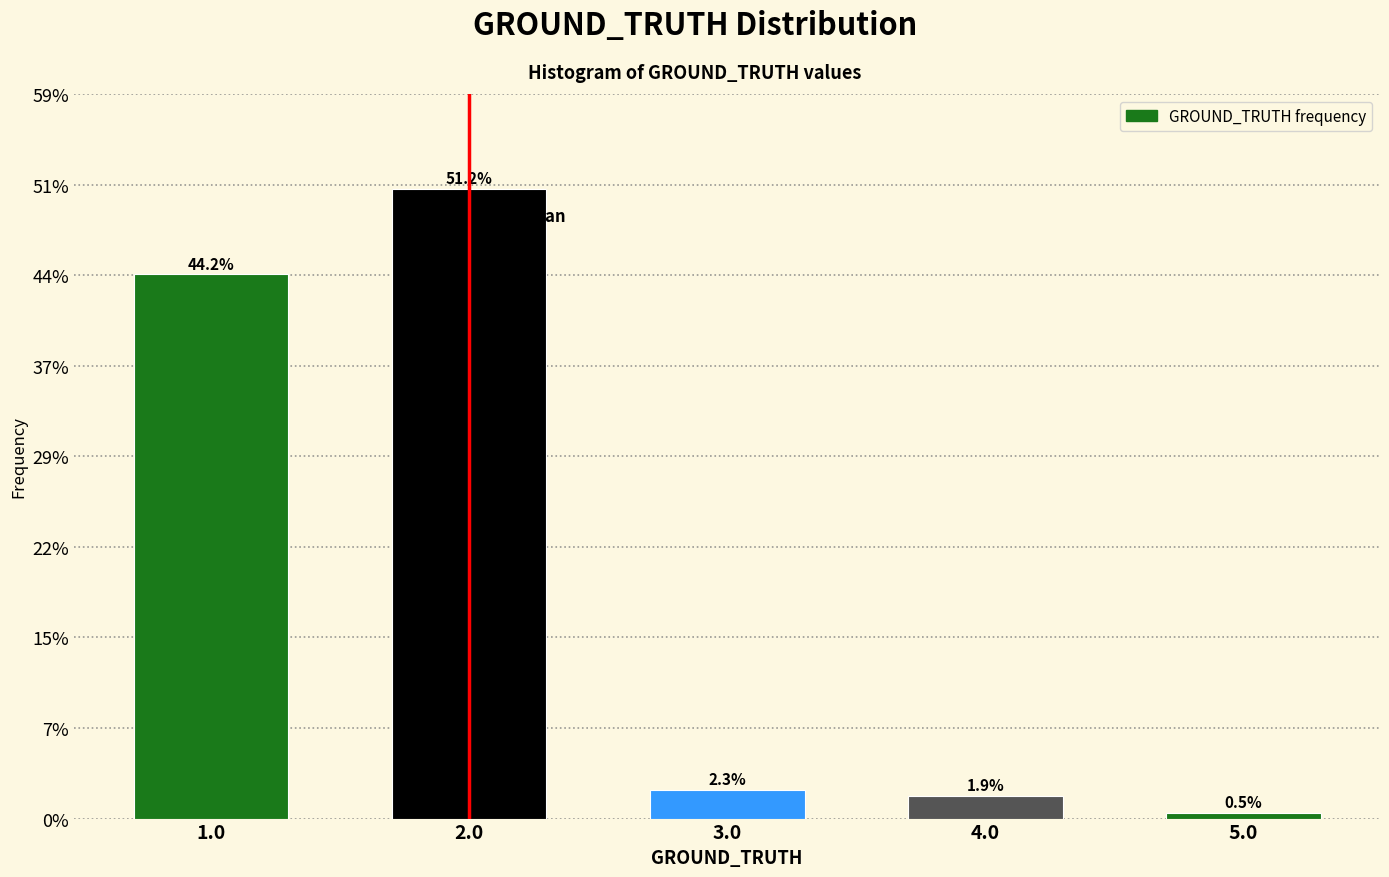

Does the chart contain any negative values?

No